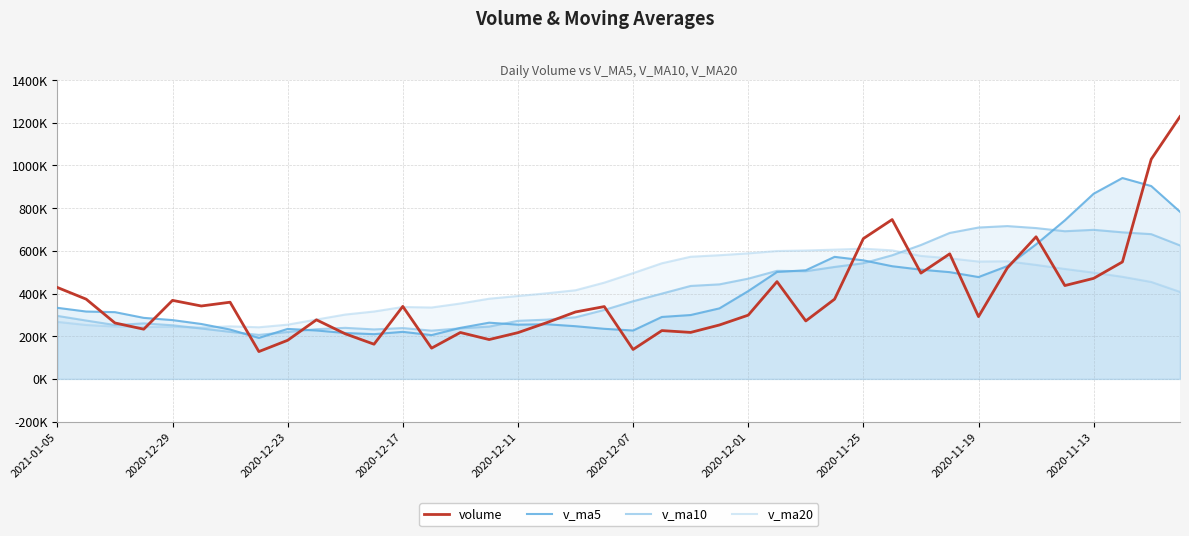

How many interior local peaks does the volume series have?

11